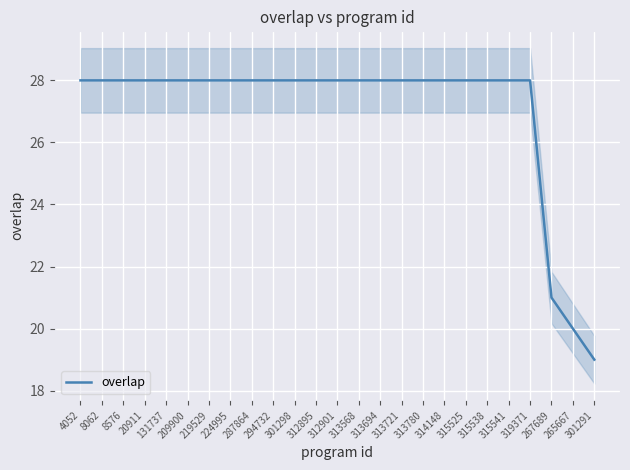

Reading right to left, extract all data points from this chart.

301291=19	265667=20	267689=21	319371=28	315541=28	315538=28	315525=28	314148=28	313780=28	313721=28	313694=28	313568=28	312901=28	312895=28	301298=28	294732=28	287864=28	224995=28	219529=28	209900=28	131737=28	20911=28	8576=28	8062=28	4052=28